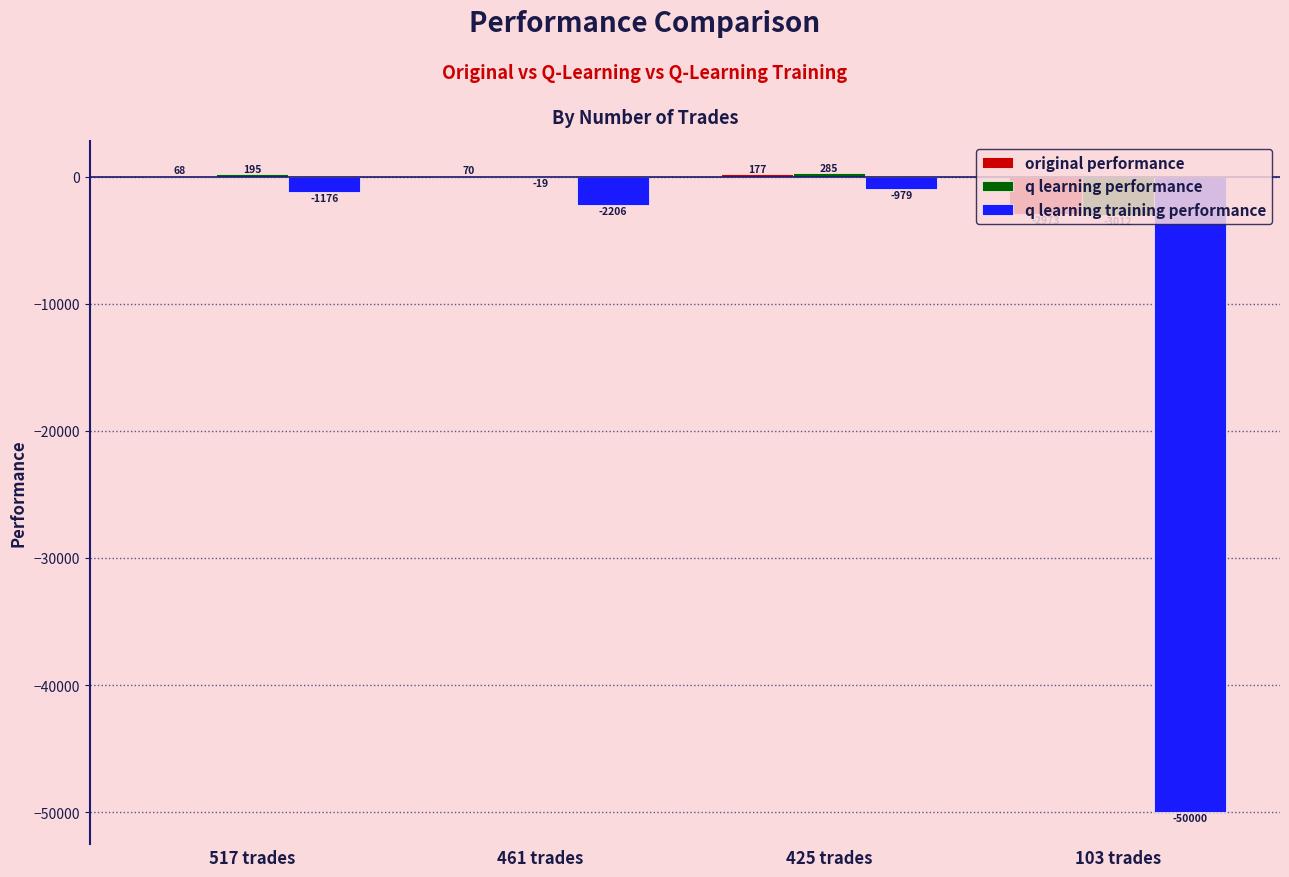

How many categories are shown in the chart?

4